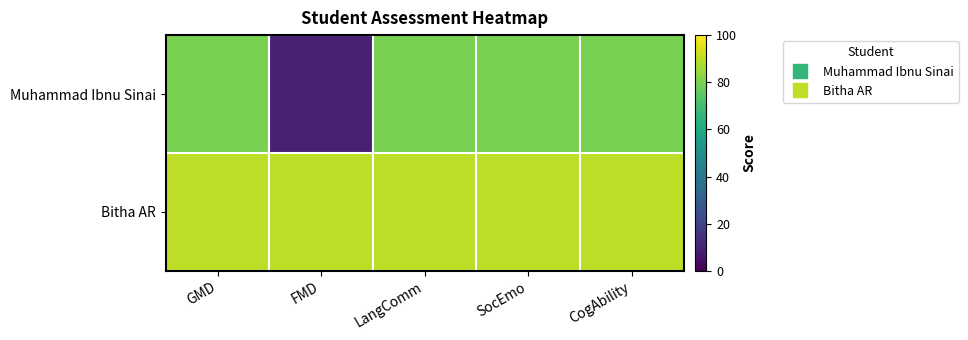

How many series are shown in this chart?

2